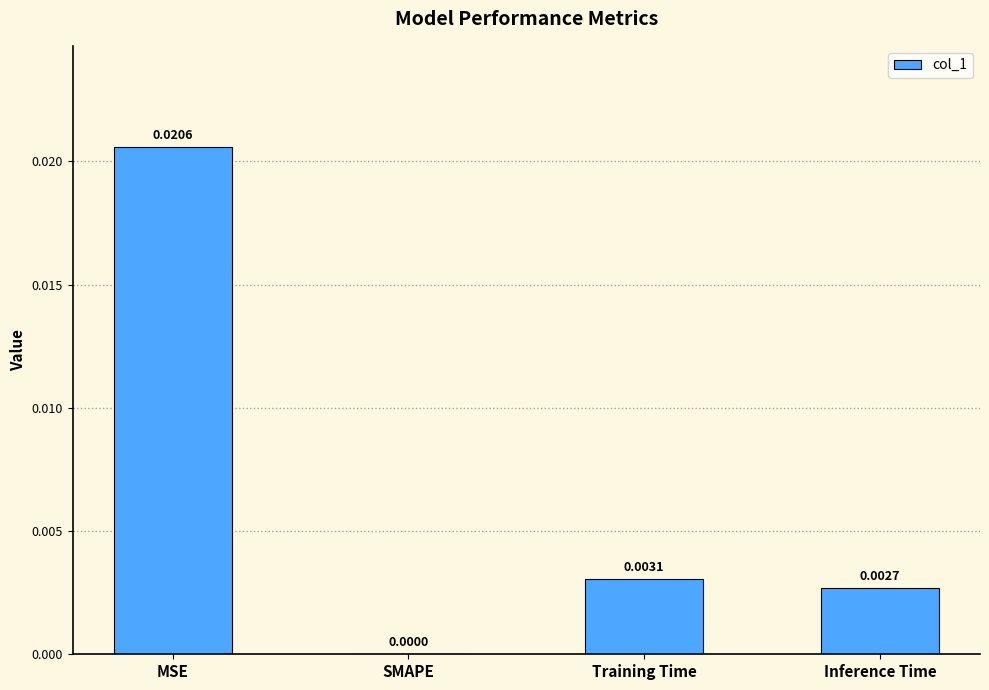

Which has a higher value, SMAPE or MSE?

MSE